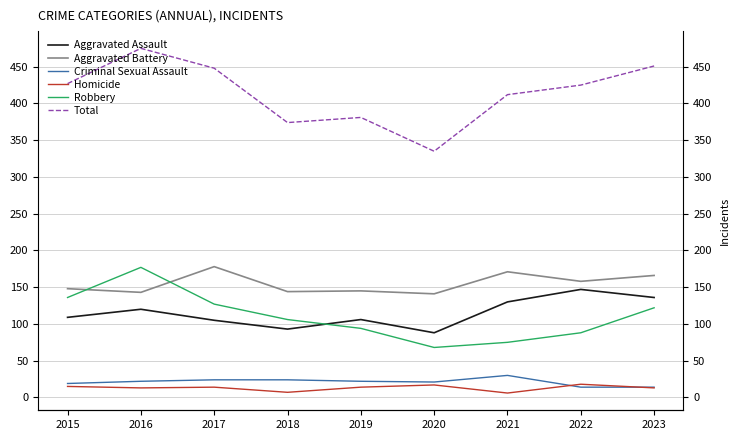

How many lines are shown in the chart?

6